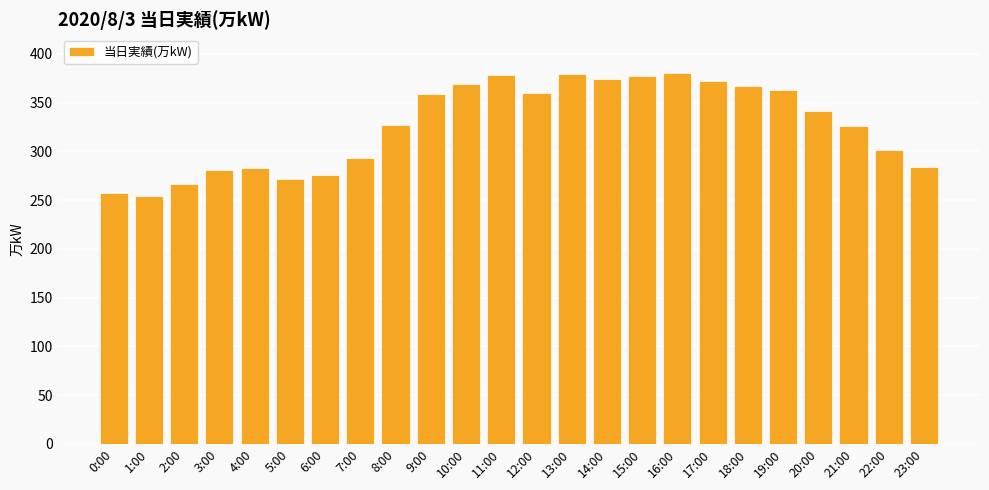

Which has a higher value, 4:00 or 14:00?

14:00